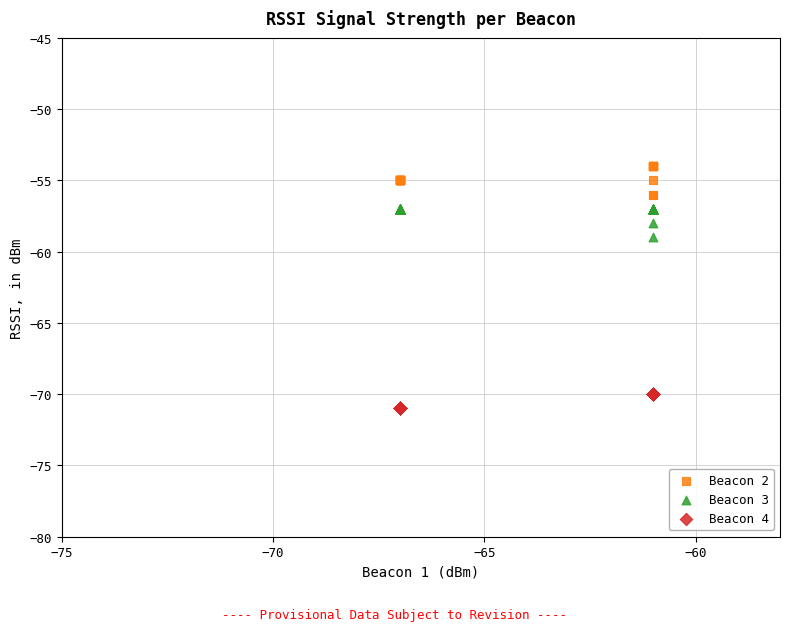

What are all the series names shown in the legend?

Beacon 2, Beacon 3, Beacon 4